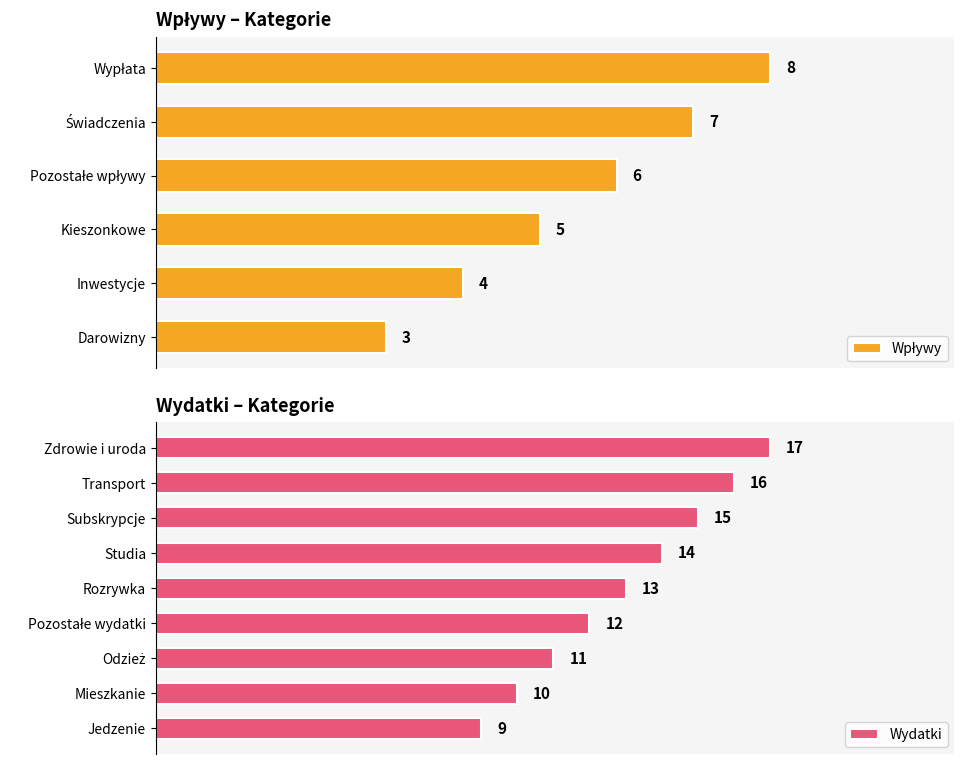

What is the value of the 9th bar from the left?

17